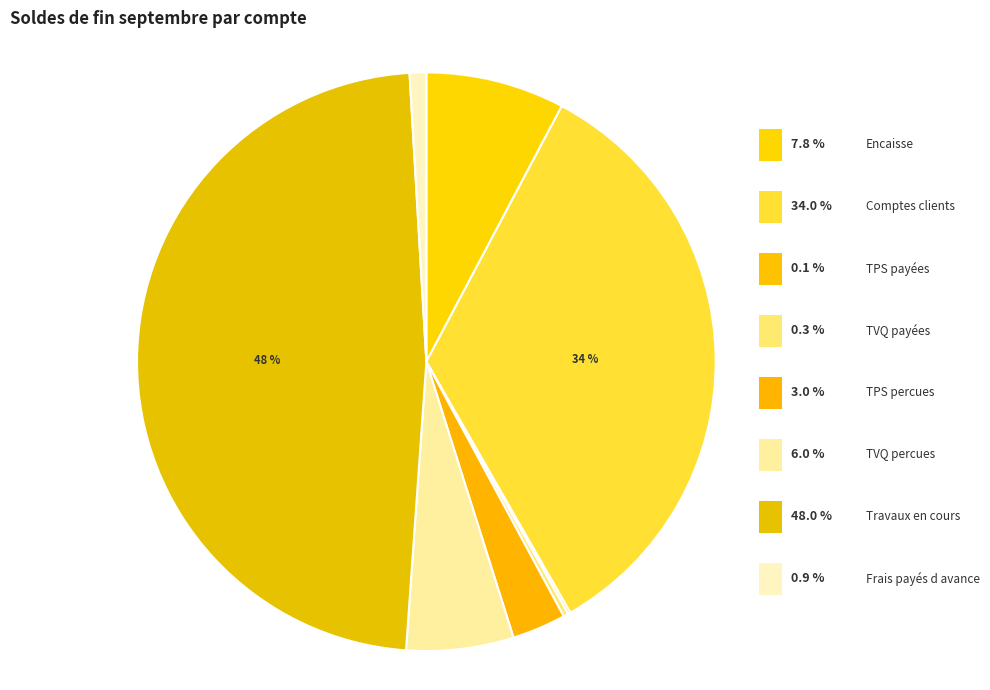

Rank the categories by value from highest to lowest.

Travaux en cours, Comptes clients, Encaisse, TVQ percues, TPS percues, Frais payés d avance, TVQ payées, TPS payées